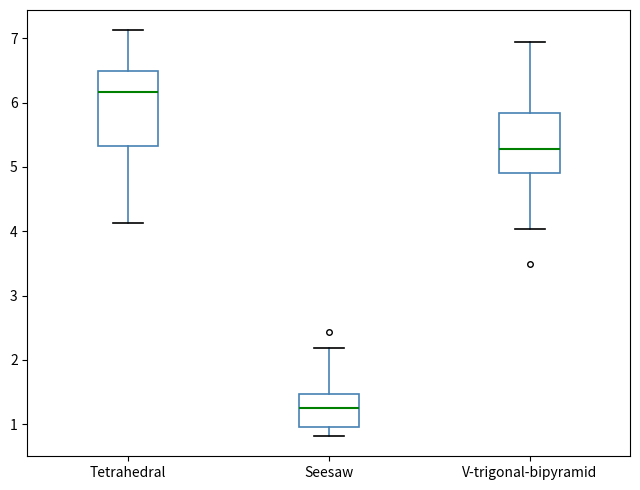

Where does the median line of the box for Seesaw sit on the y-axis? The values are not printed on the chart, so give them approximately, as read against the axis.

1.3